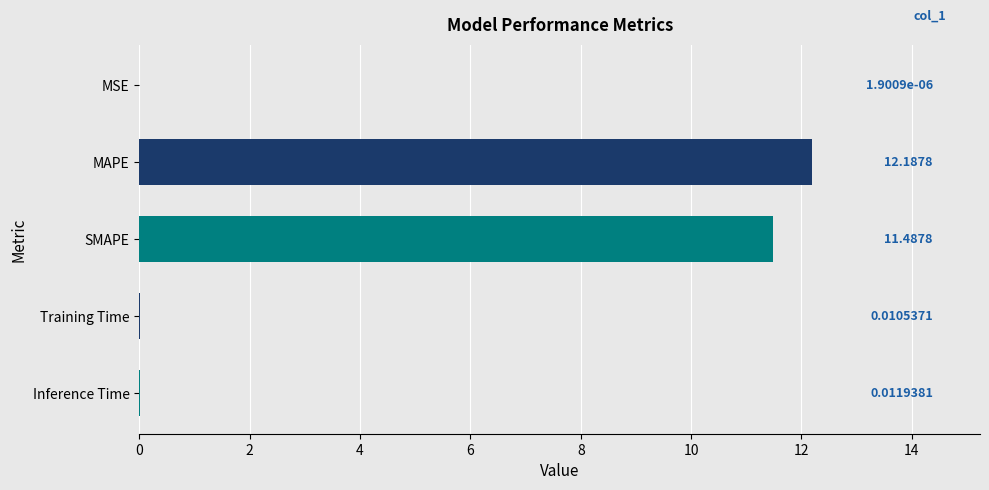

Which label corresponds to the largest value in the chart?

MAPE